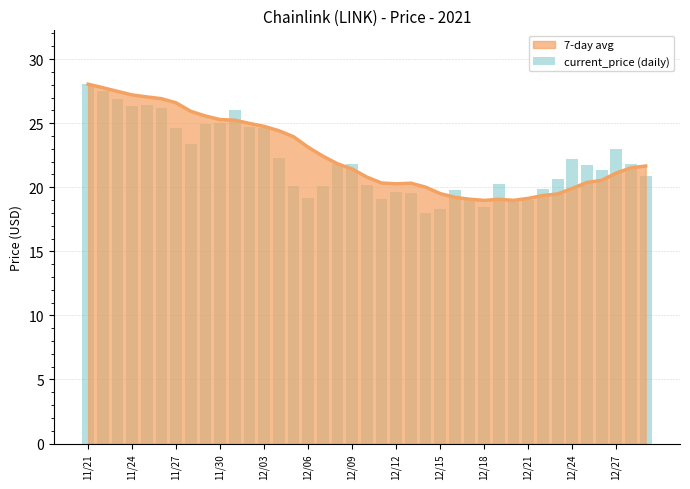

At which label does the data first exceed 21?

11/21